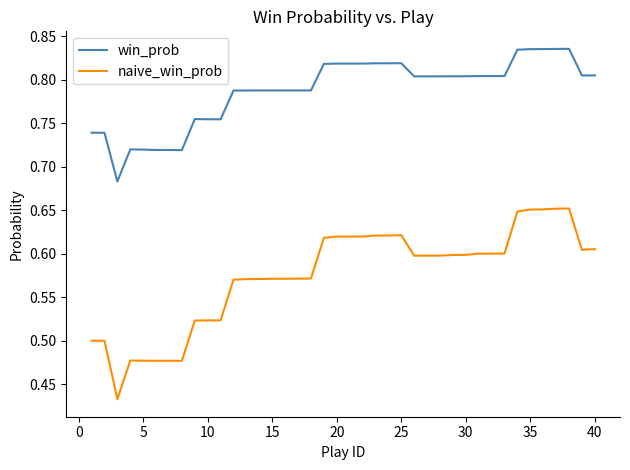

Which series has the largest total across all categories?

win_prob